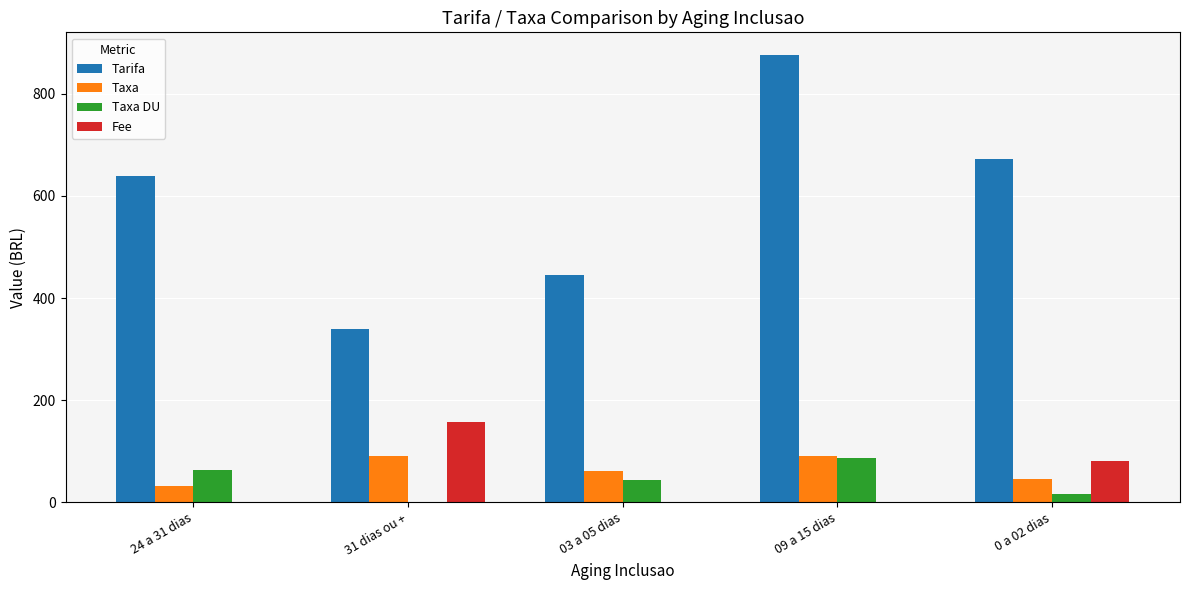

Which series changed the most between 03 a 05 dias and 09 a 15 dias?

Tarifa